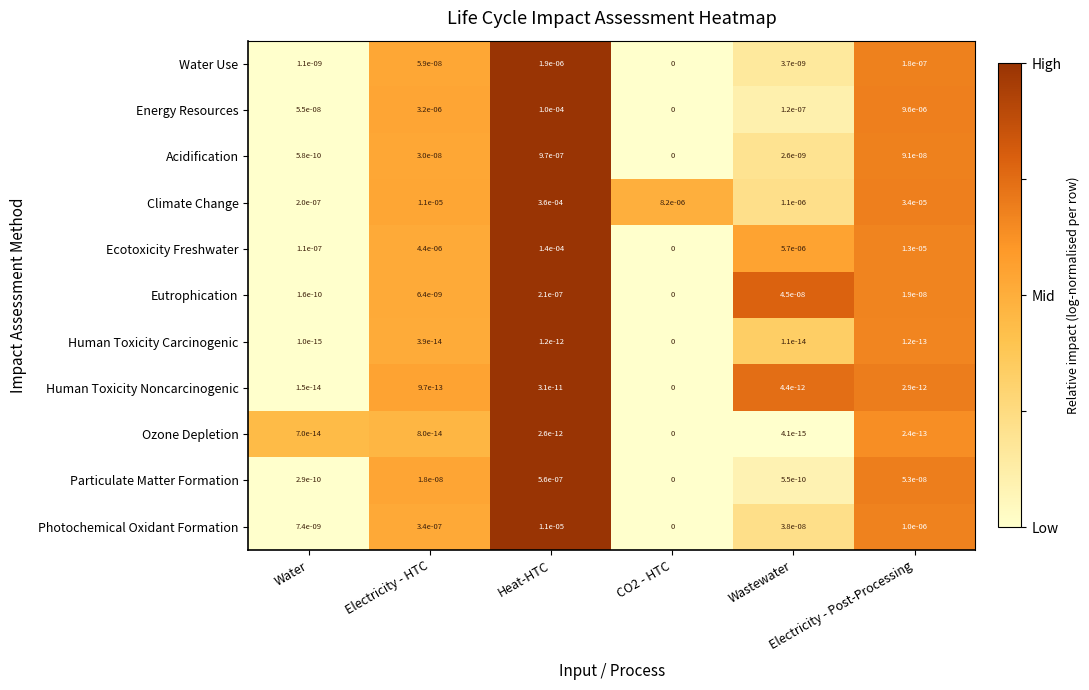

Which series has the largest total across all categories?

Climate Change